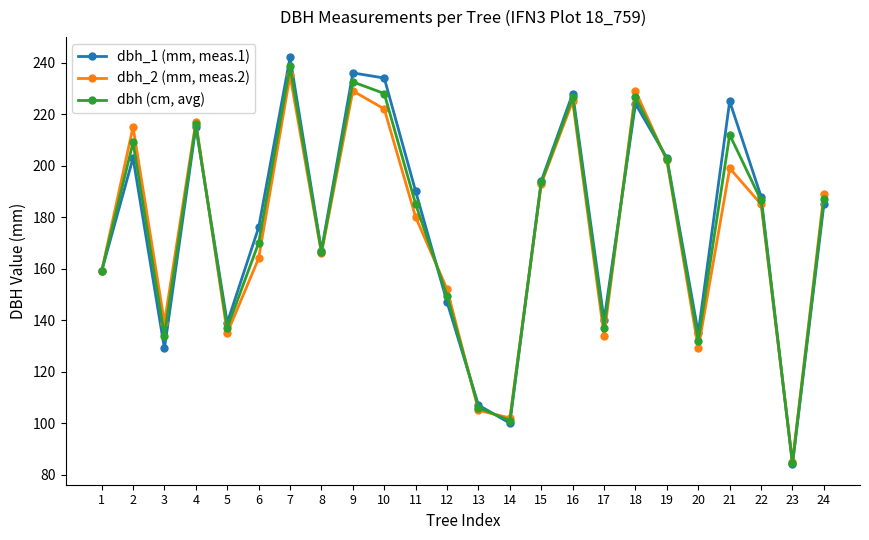

True or false: dbh_1 (mm, meas.1) and dbh_2 (mm, meas.2) cross at least once.

True